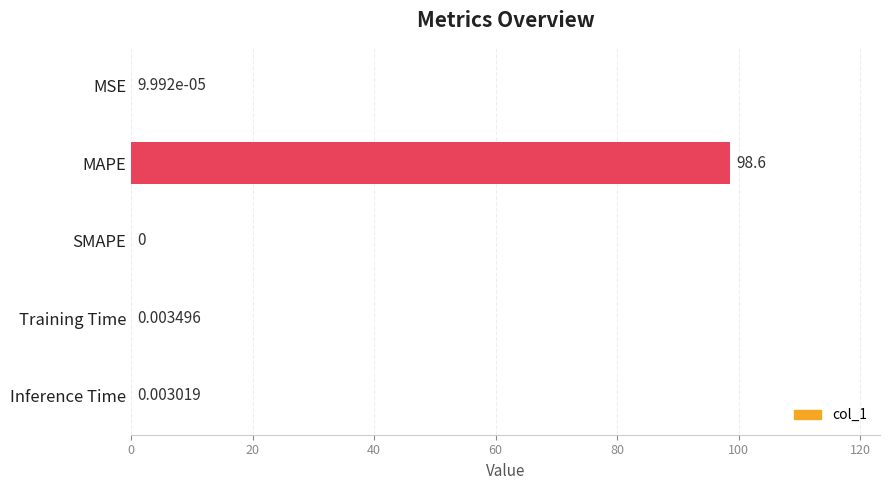

What is the change in value from MSE to MAPE?

+98.6